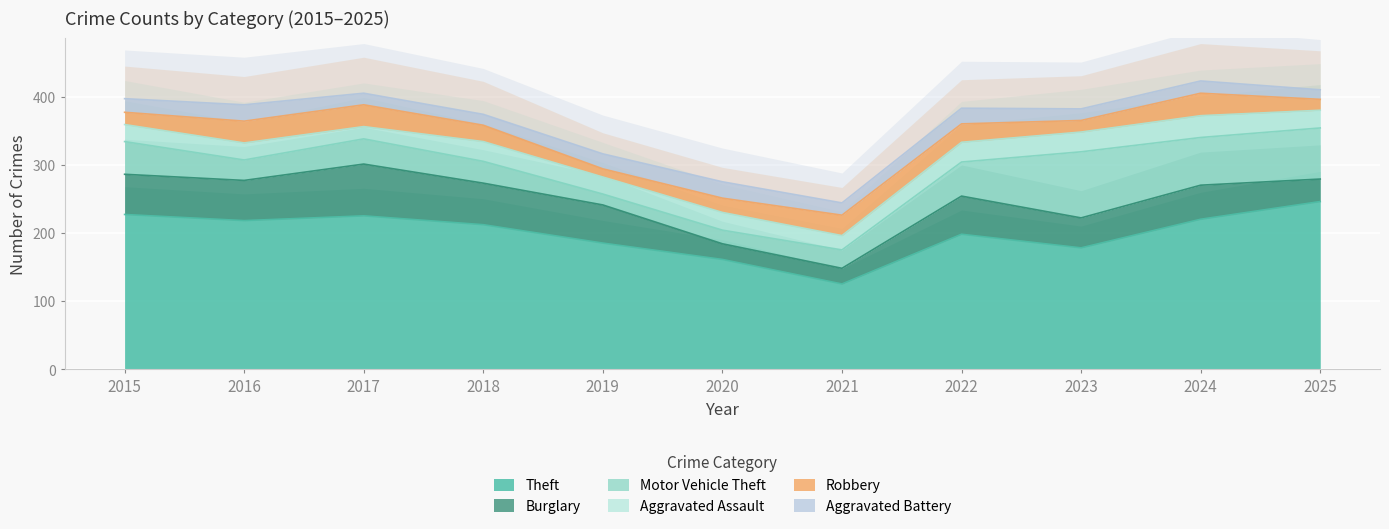

At which category is the sum across all series the highest?

2024